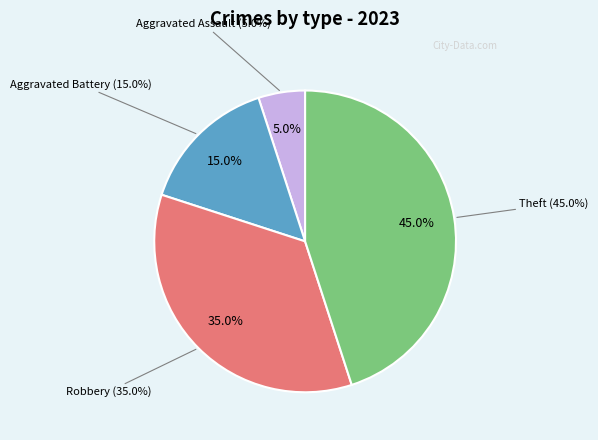

How many segments does this pie chart have?

4